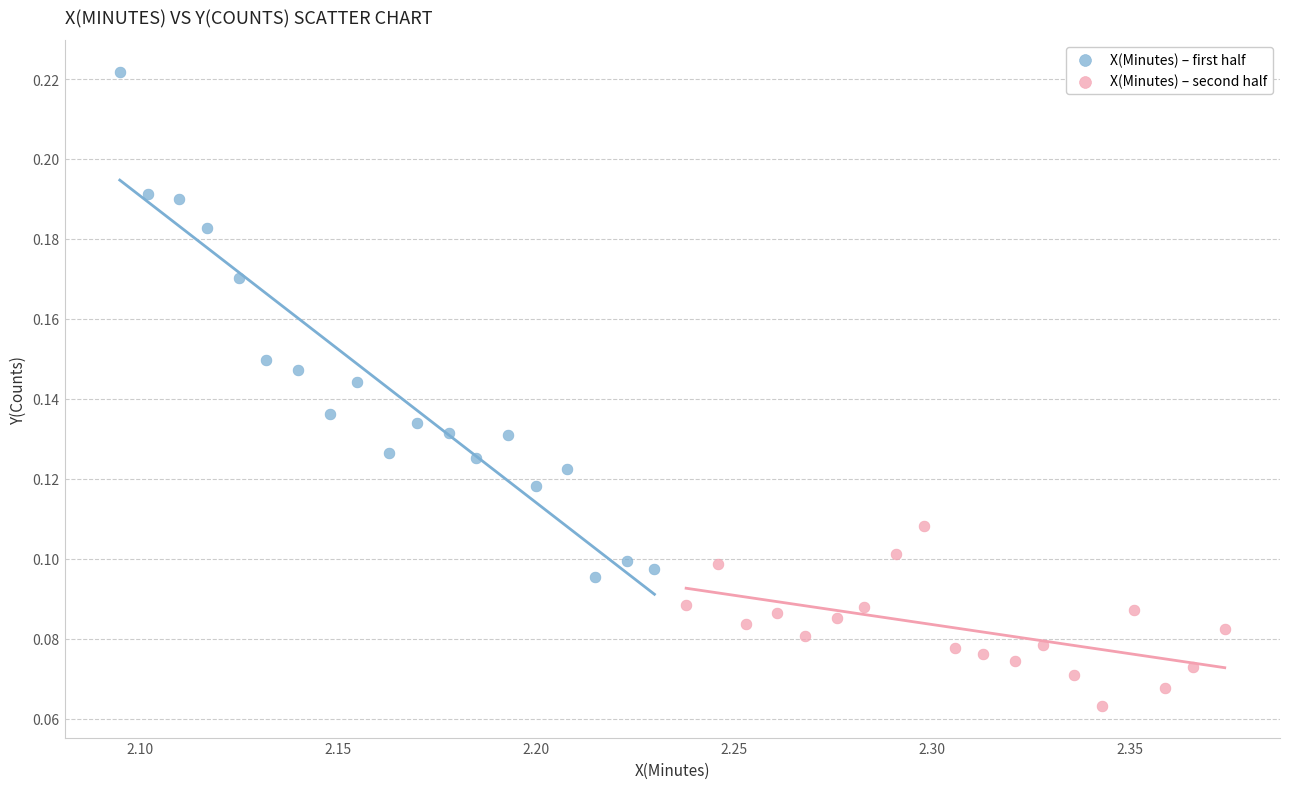

Which series reaches the minimum Y coordinate?

X(Minutes) – second half